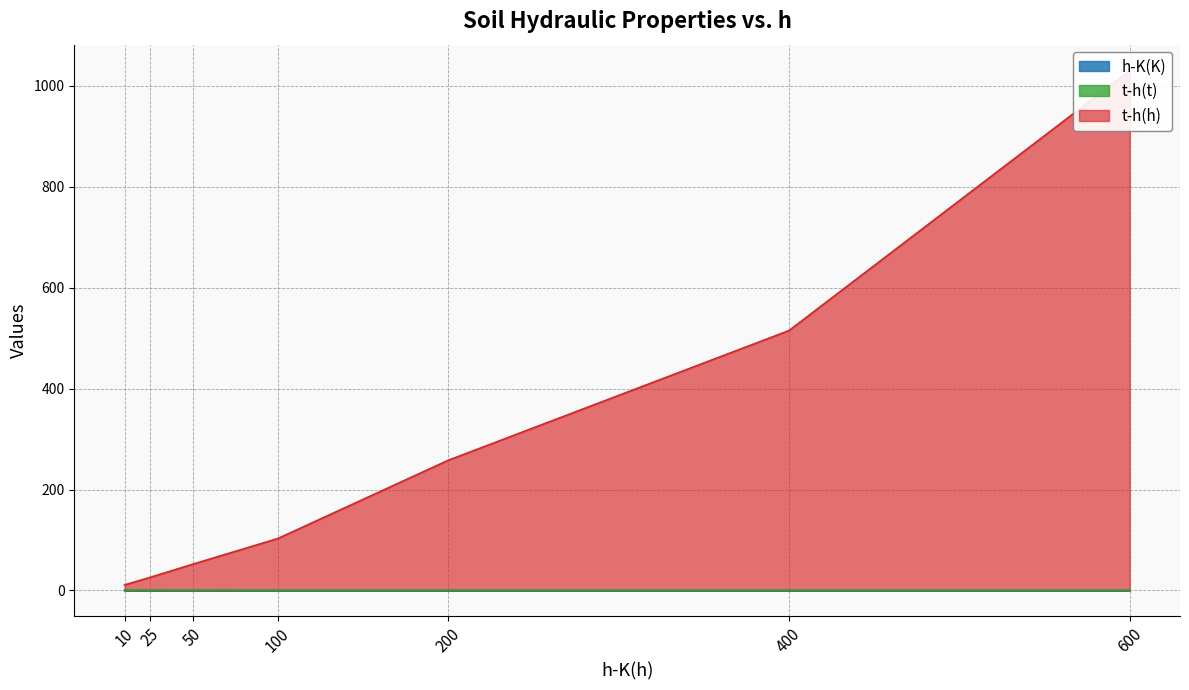

What is the sum of all t-h(h) values?

1995.0